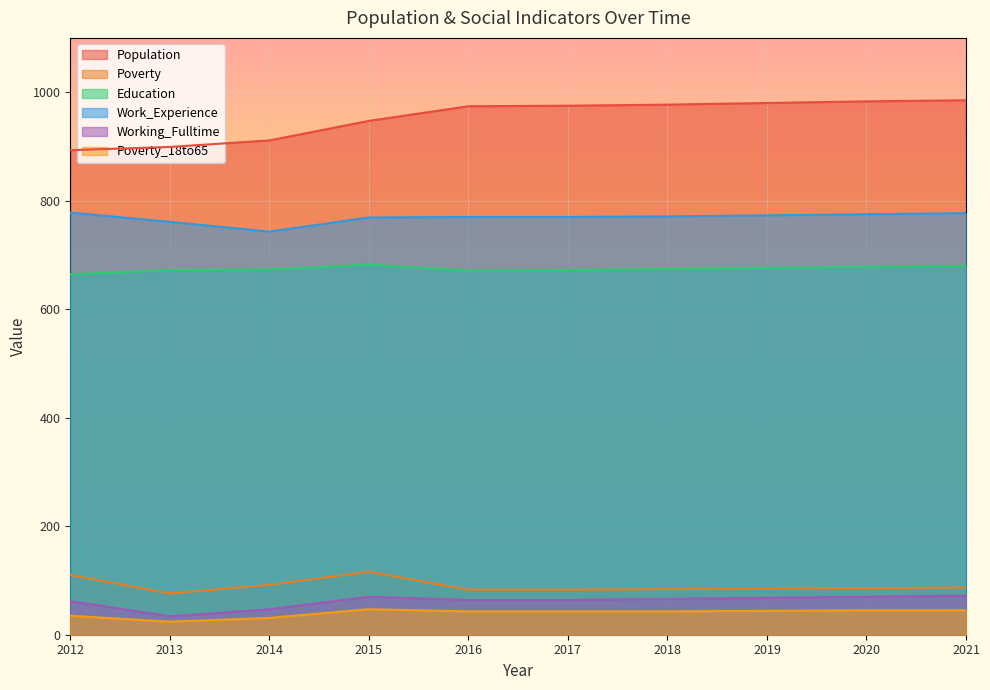

Which label corresponds to the largest value in the chart?

2021